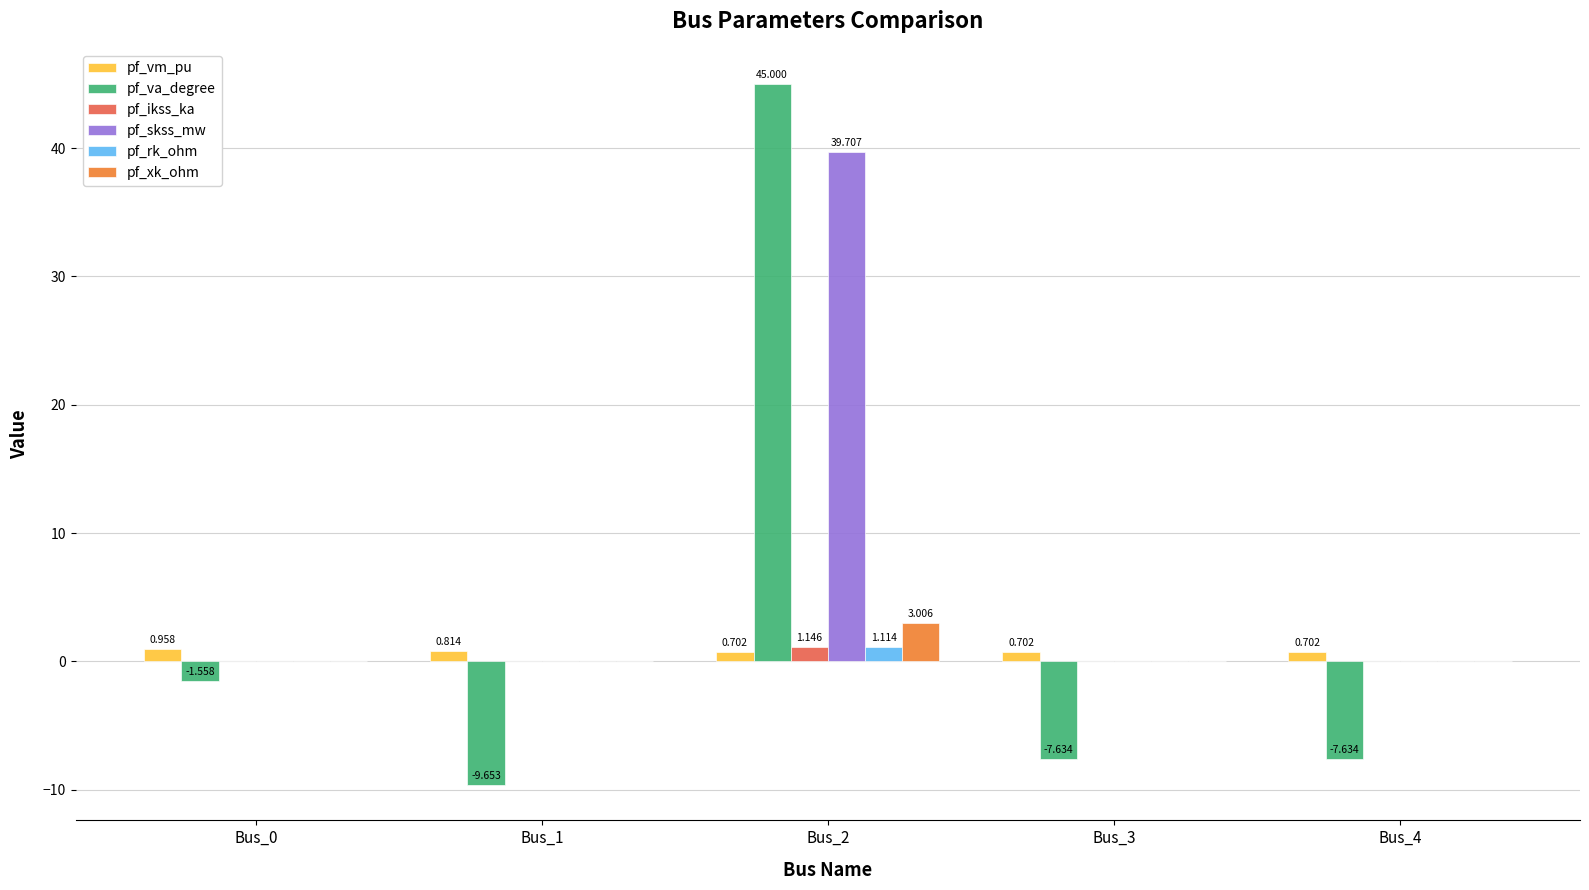

Is the value of pf_va_degree at Bus_3 greater than the value of pf_rk_ohm at Bus_3?

No